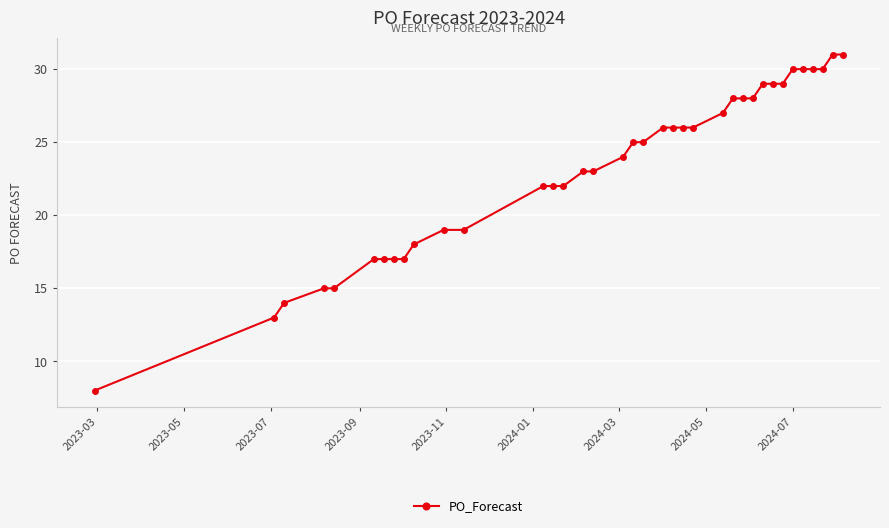

What is the value of the 4th point from the left?

15